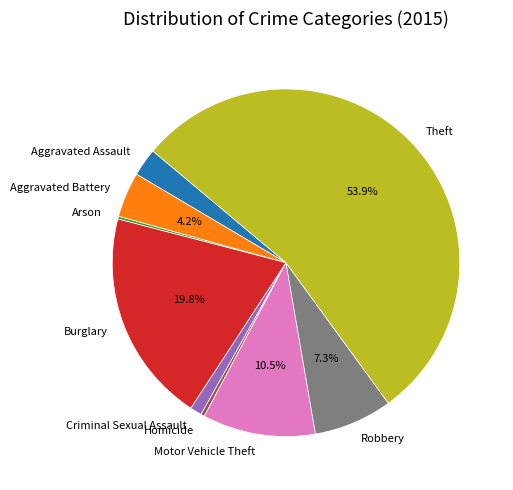

Is there a majority slice in this chart?

Yes